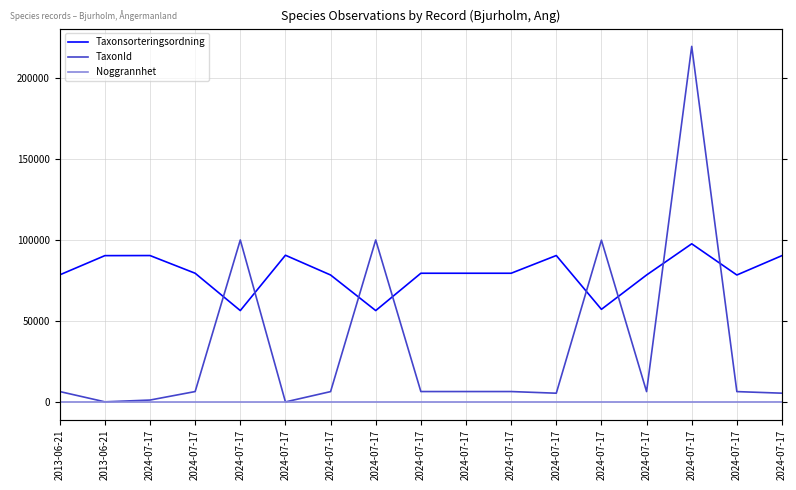

The Taxonsorteringsordning series shows 79574 at 2024-07-17. True or false?

True